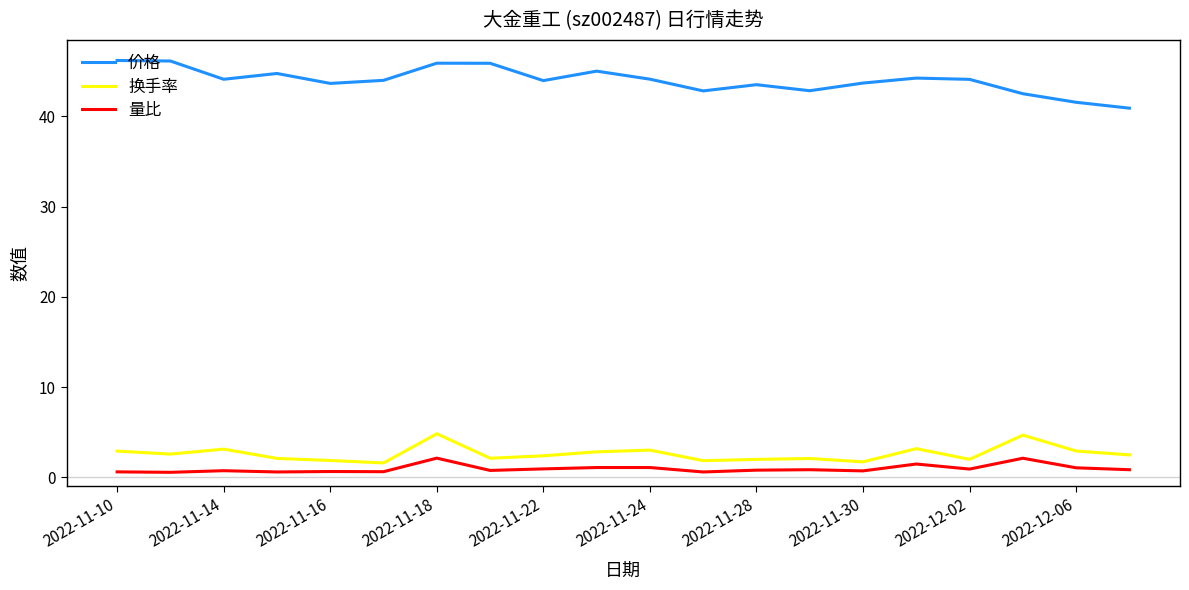

True or false: 换手率 has more than 1 interior local peaks.

True